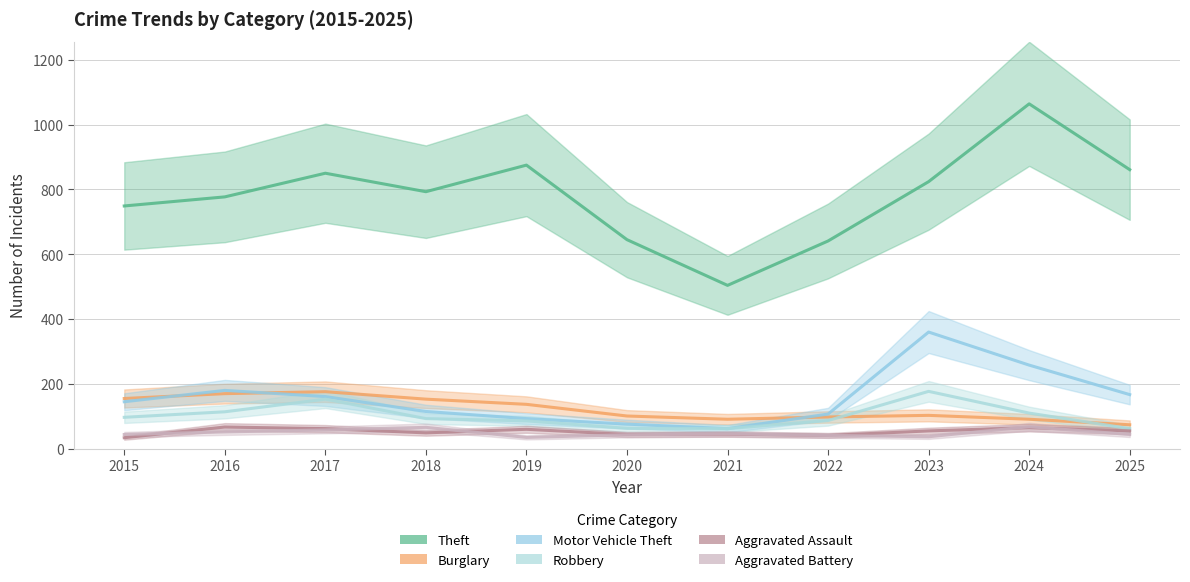

True or false: Aggravated Assault and Burglary cross at least once.

False